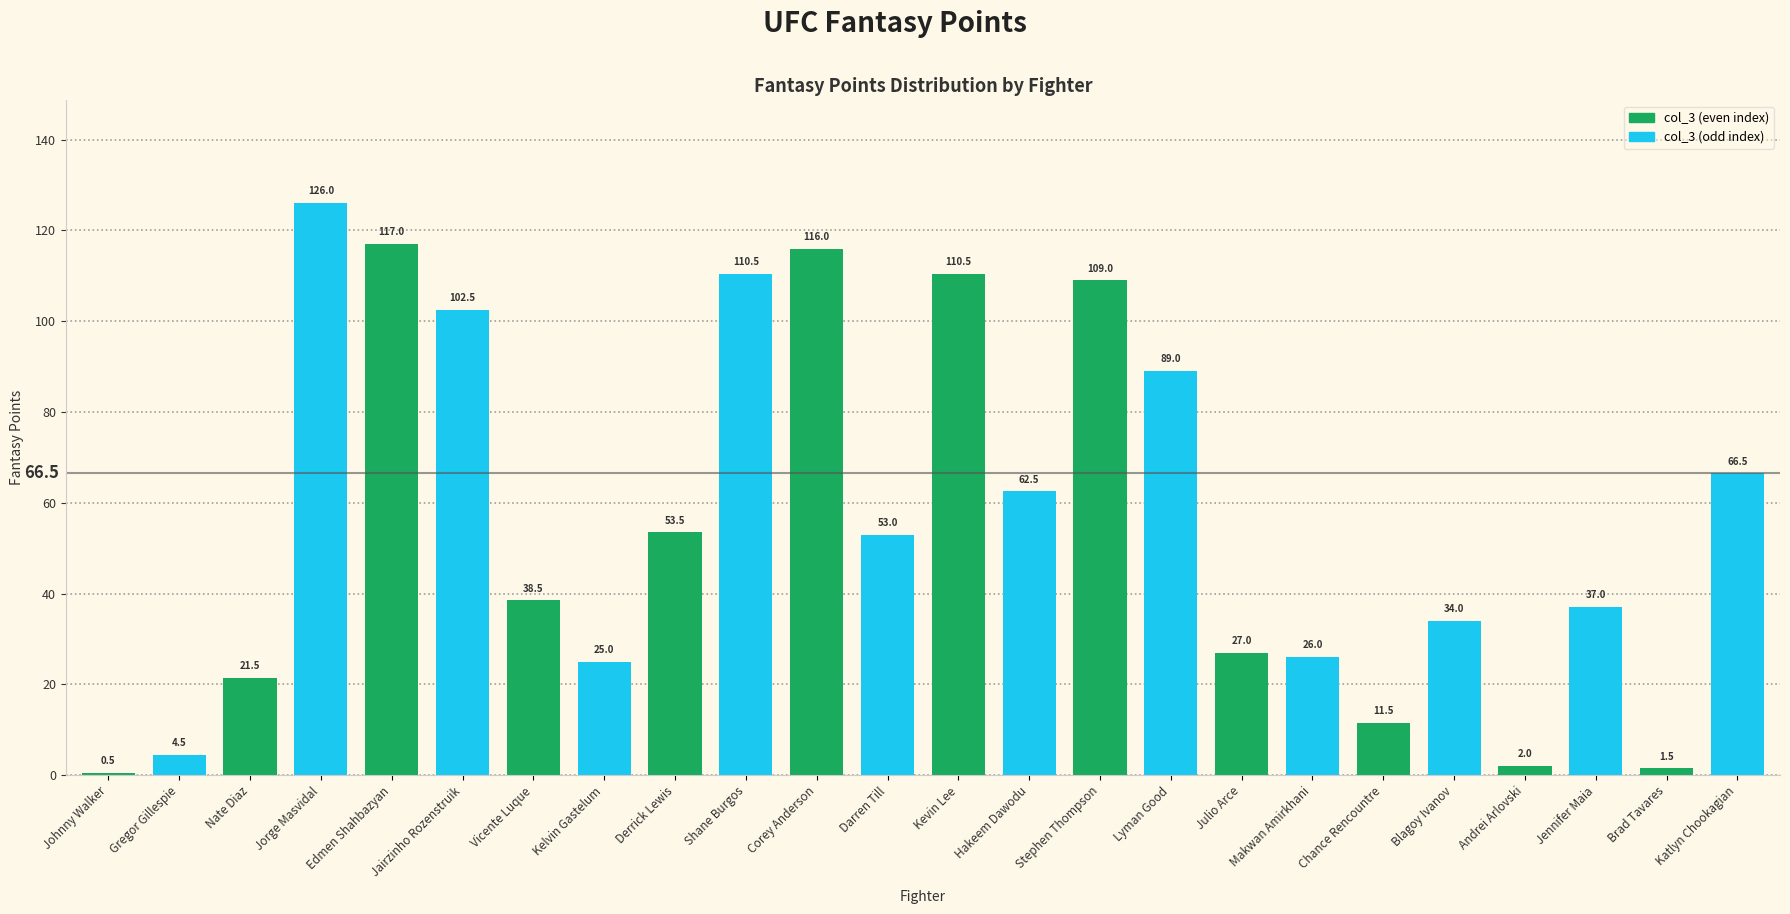

True or false: the data shows 109.0 at Stephen Thompson.

True